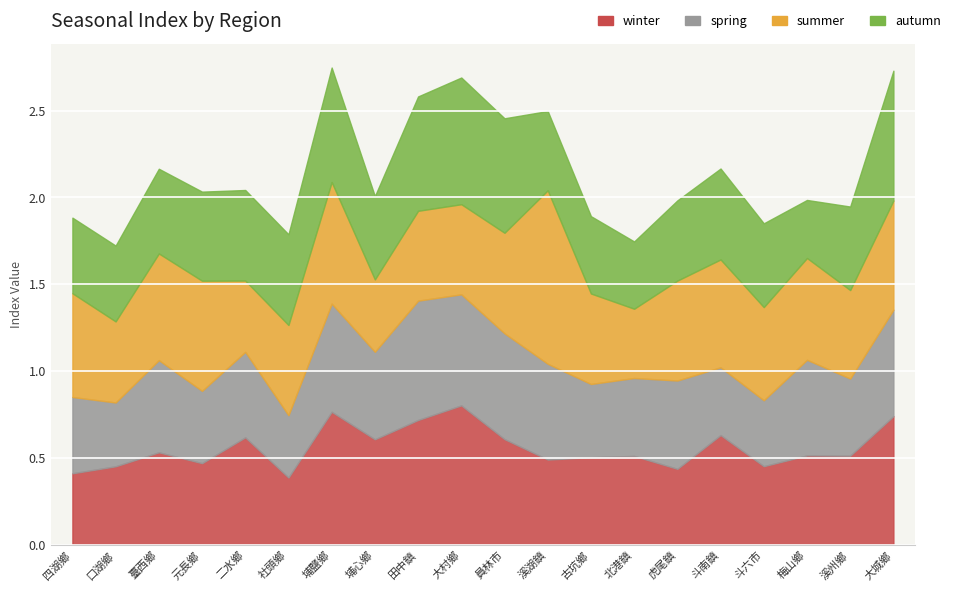

True or false: autumn has a value of 0.3 at 四湖鄉.

False